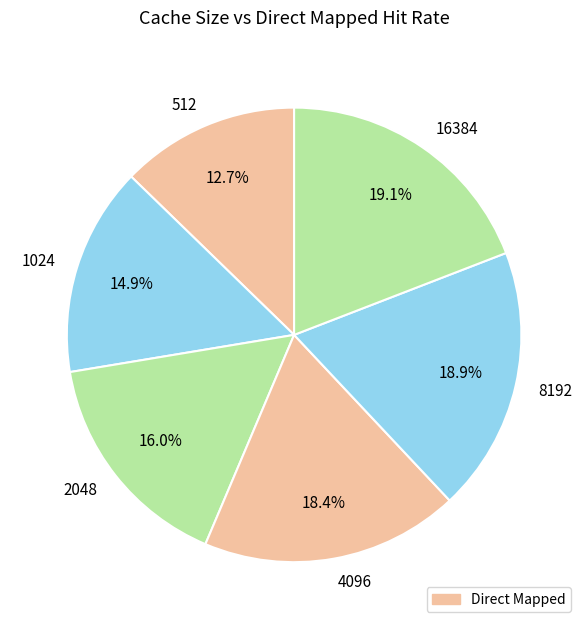

Which has a higher value, 1024 or 2048?

2048